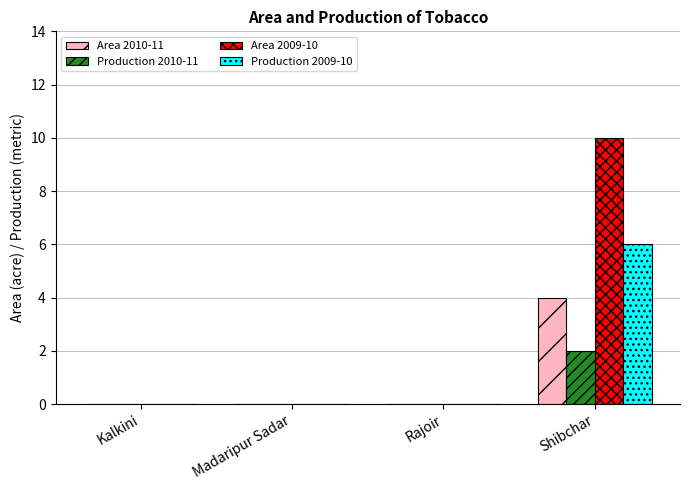

Is the value of Production 2009-10 at Shibchar greater than the value of Production 2010-11 at Kalkini?

Yes